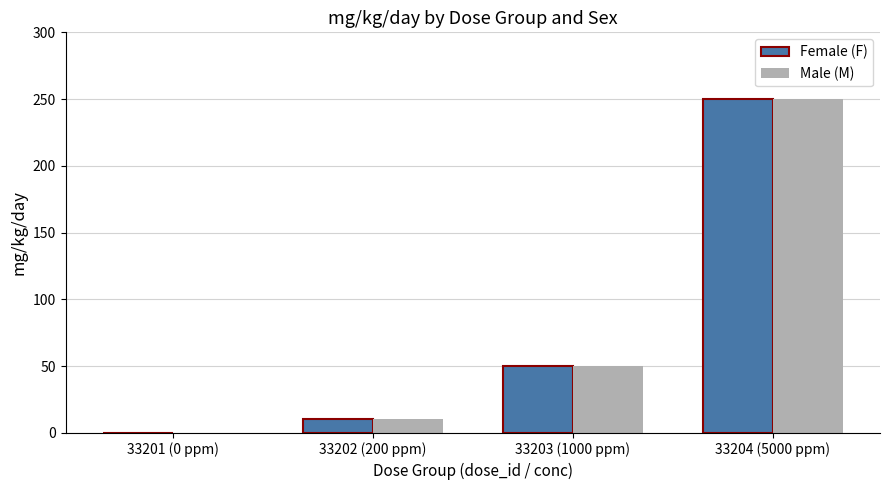

At which category is the sum across all series the highest?

33204 (5000 ppm)